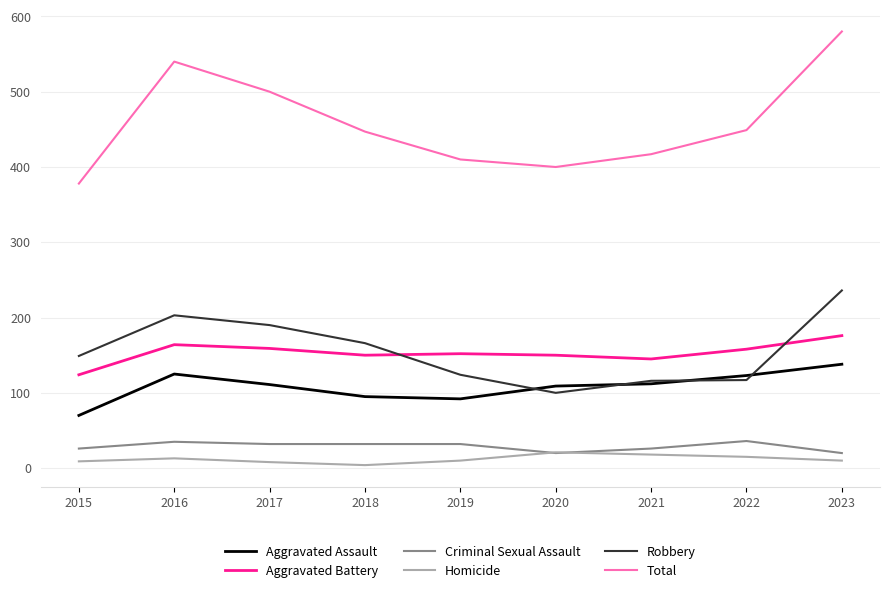

True or false: Criminal Sexual Assault has a value of 32 at 2019.

True